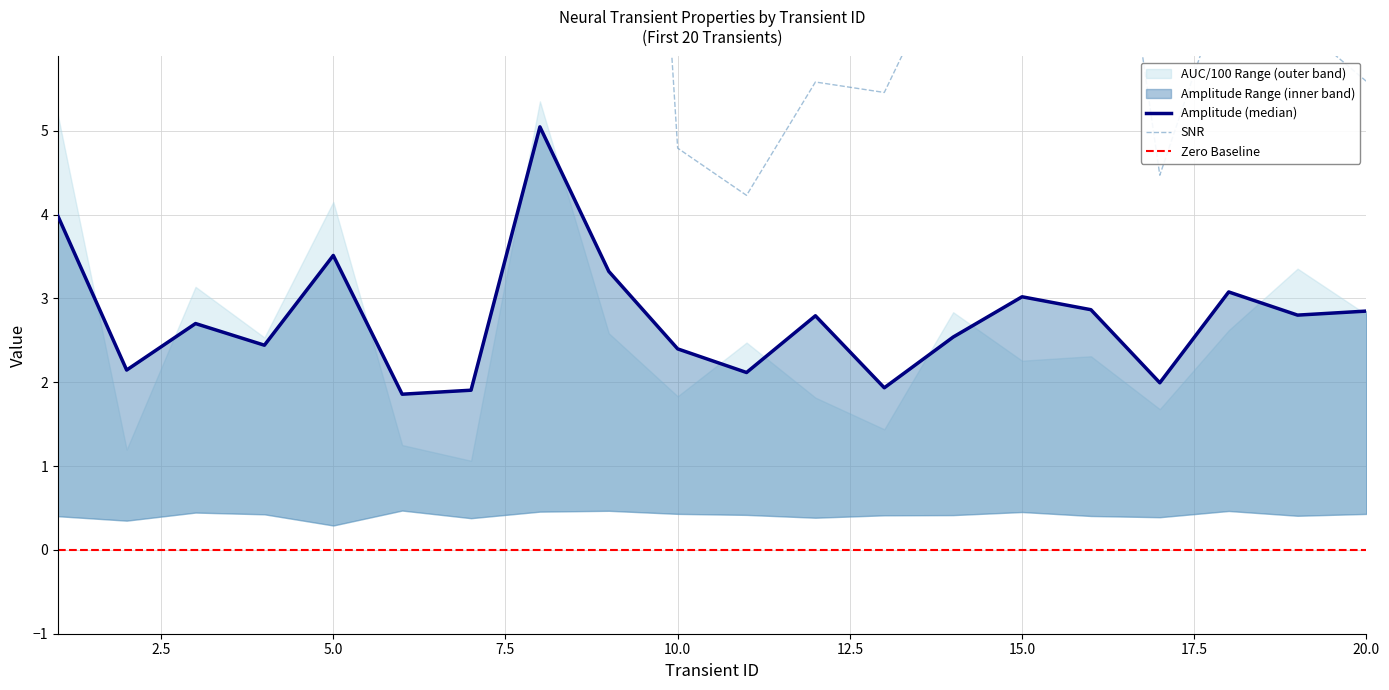

What is the average value of the amplitude series?

2.8